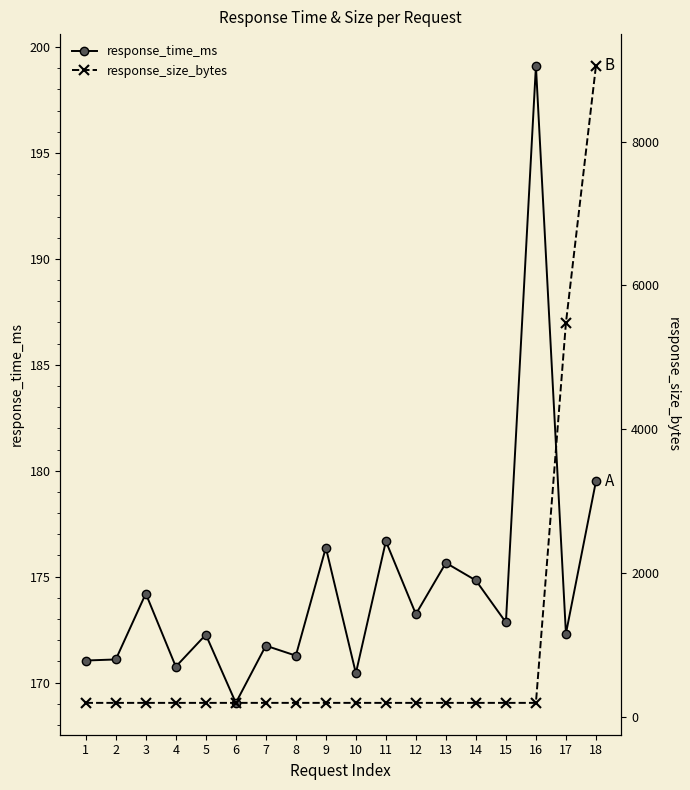

Does the chart have visible grid lines?

No